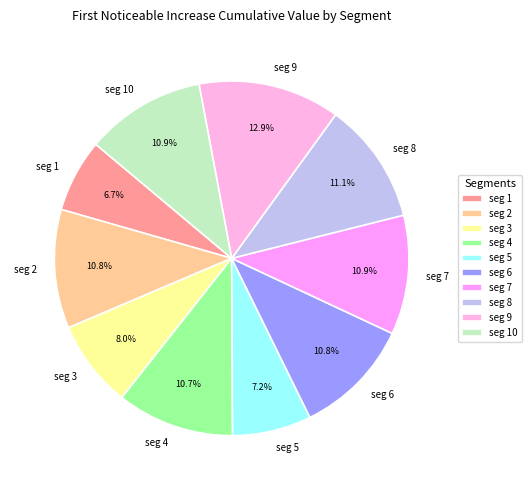

Does any single category account for the majority?

No